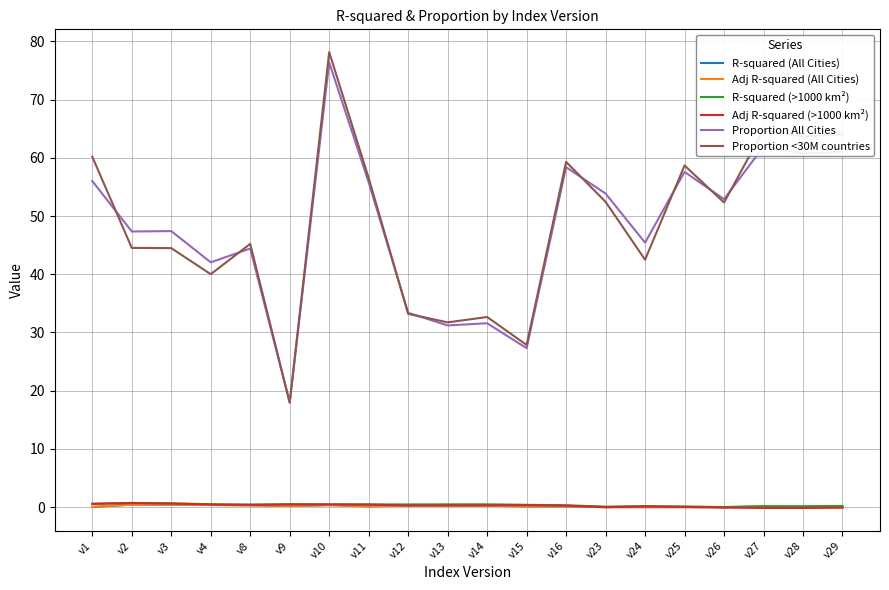

True or false: Adj R-squared (All Cities) and Proportion <30M countries intersect in this chart.

False